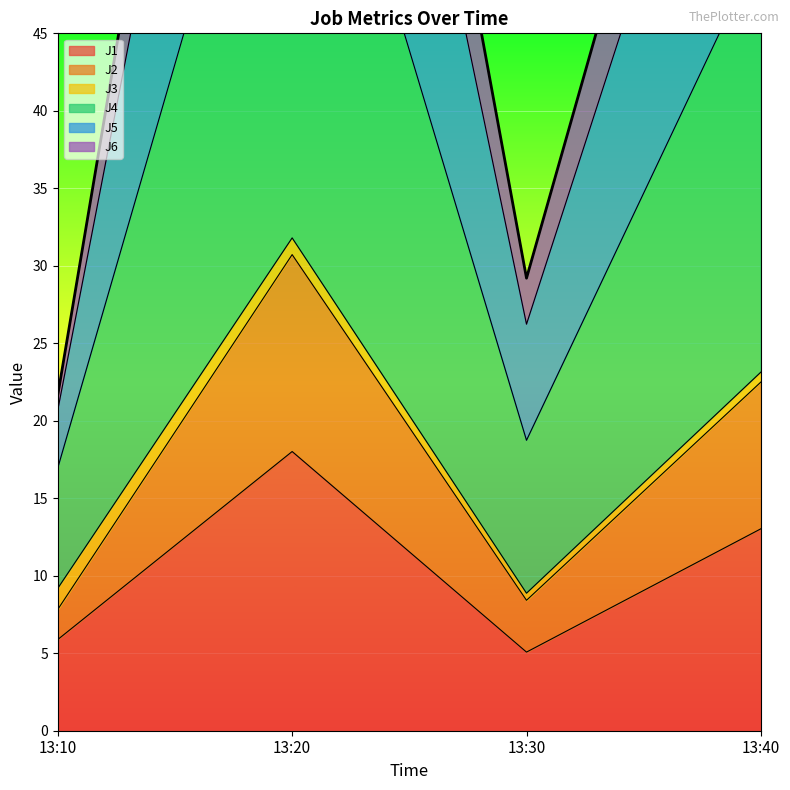

True or false: J1 and J4 intersect in this chart.

False